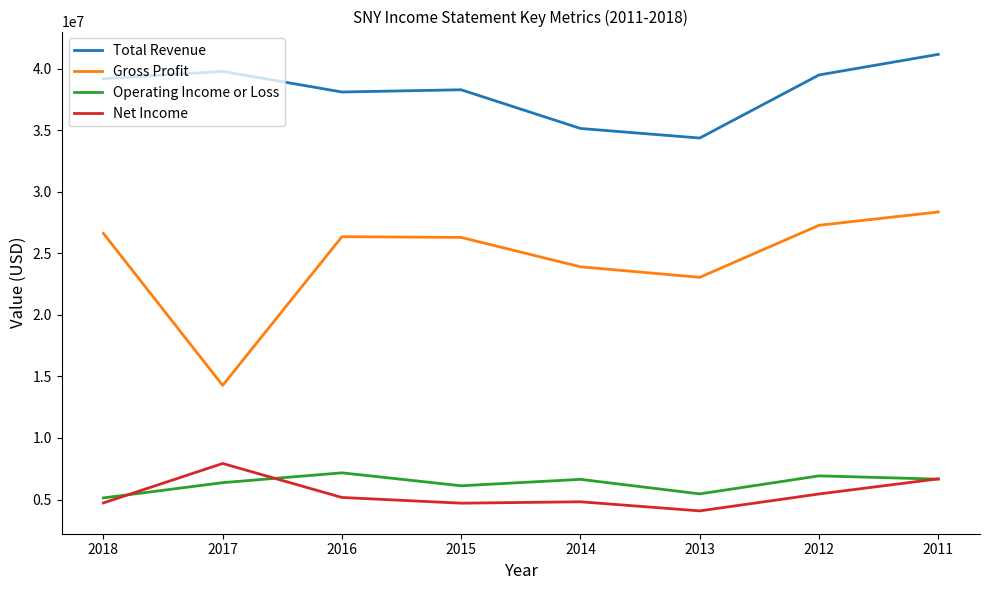

At which category is the sum across all series the highest?

2011